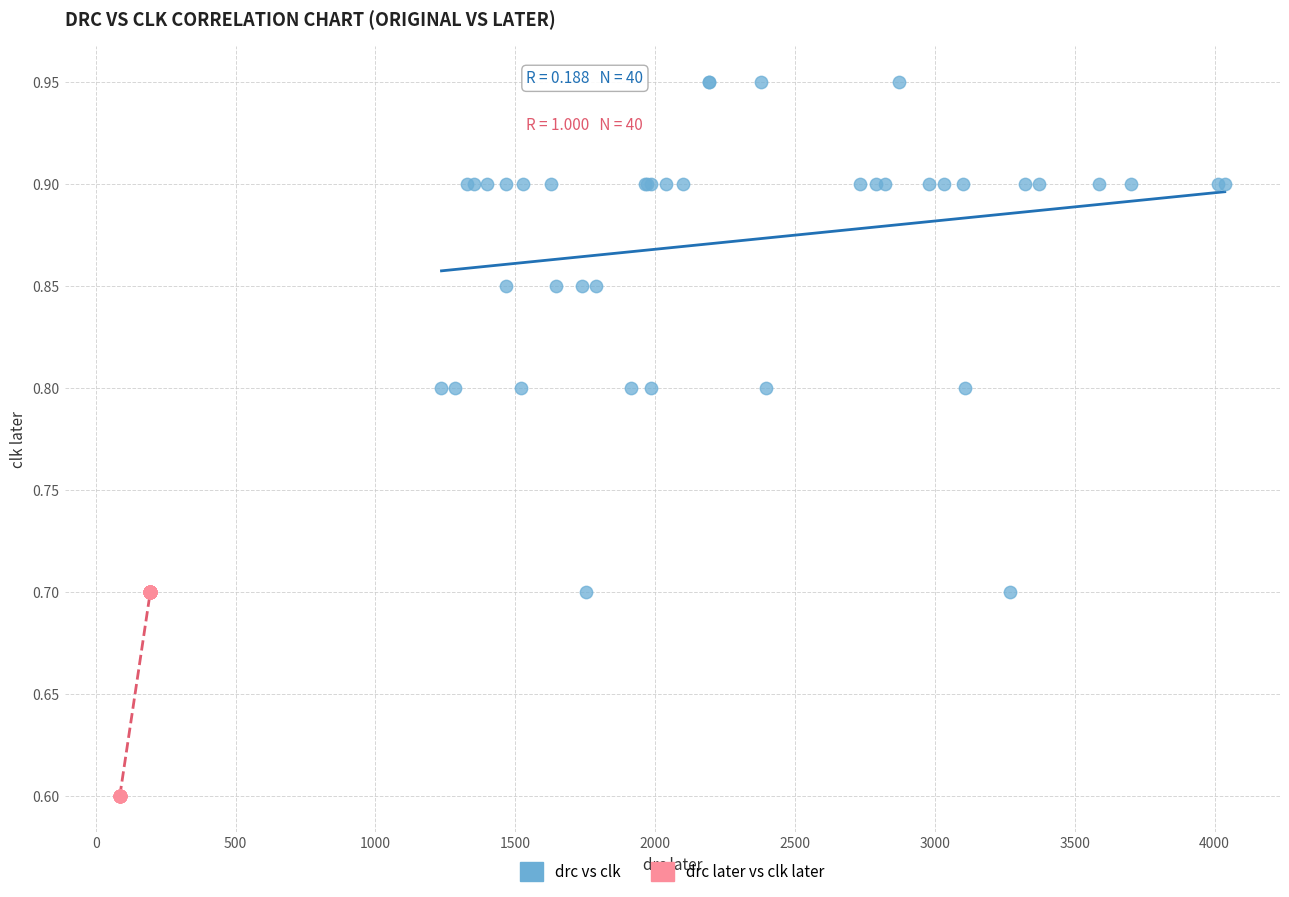

Which series reaches the maximum Y coordinate?

drc vs clk